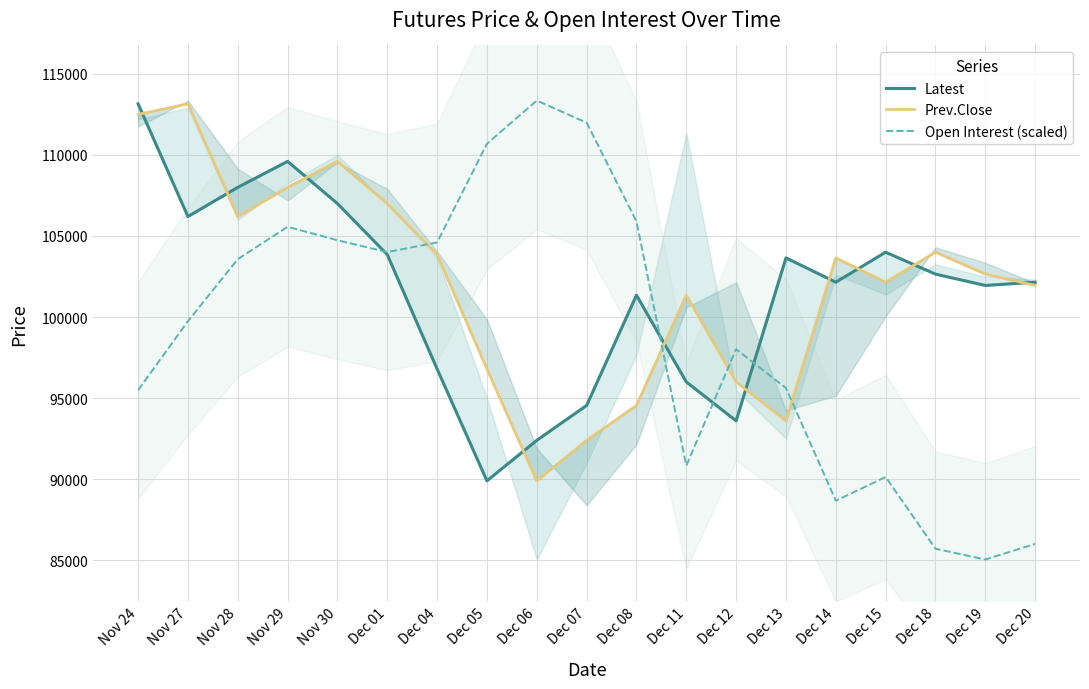

Where is Latest nearest to the value 101525?

Dec 08